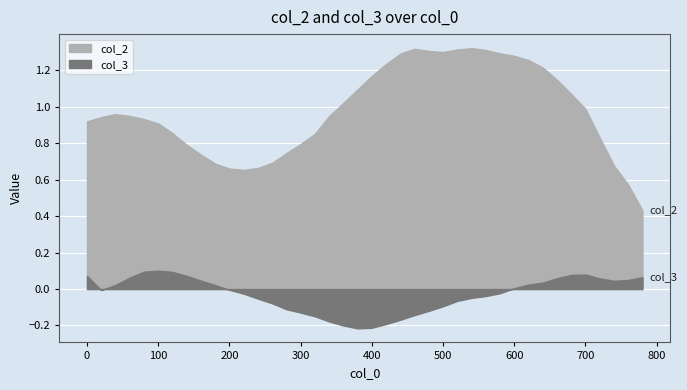

What is the sum of all col_2 values?

39.1